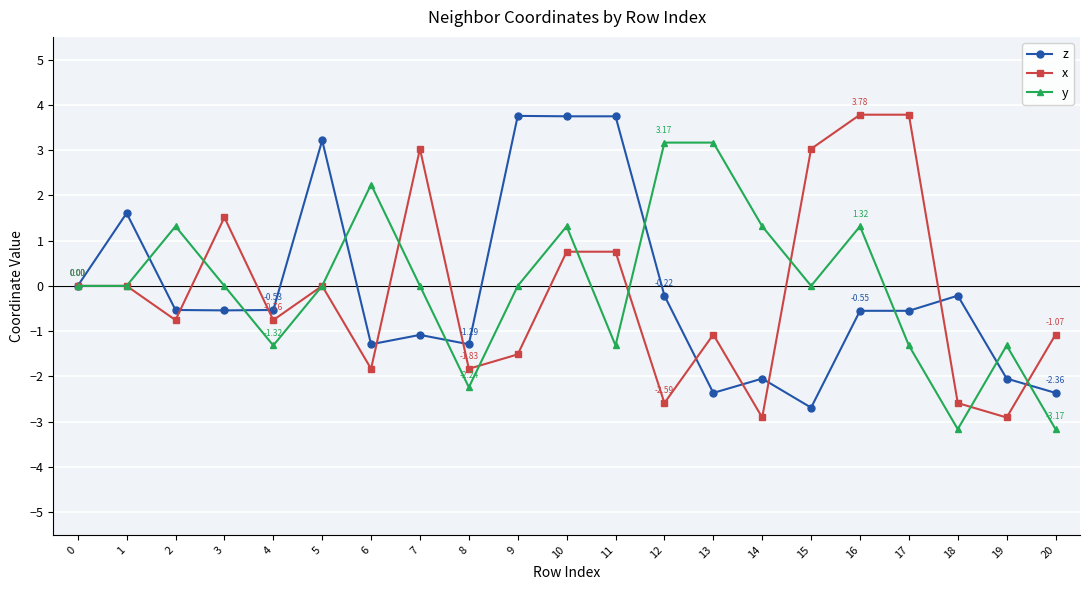

Which series changed the most between 1 and 19?

z